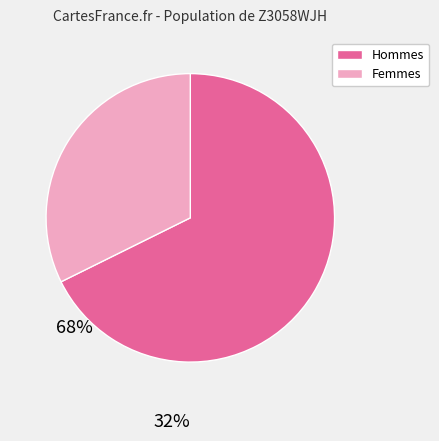

Does any single category account for the majority?

Yes